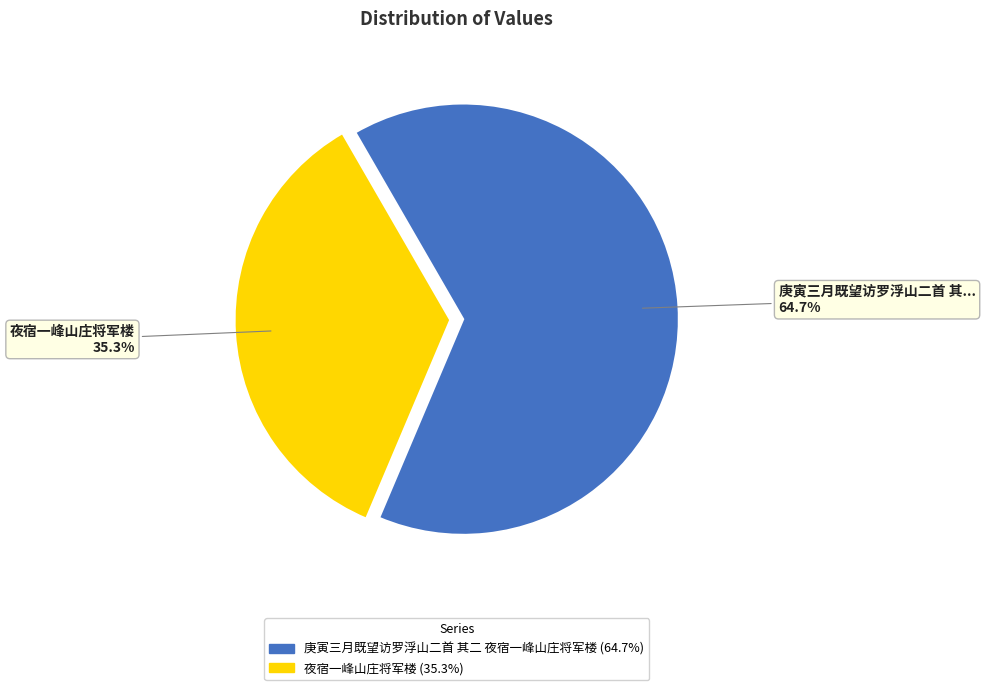

Which has a higher value, 庚寅三月既望访罗浮山二首 其二 夜宿一峰山庄将军楼 or 夜宿一峰山庄将军楼?

庚寅三月既望访罗浮山二首 其二 夜宿一峰山庄将军楼